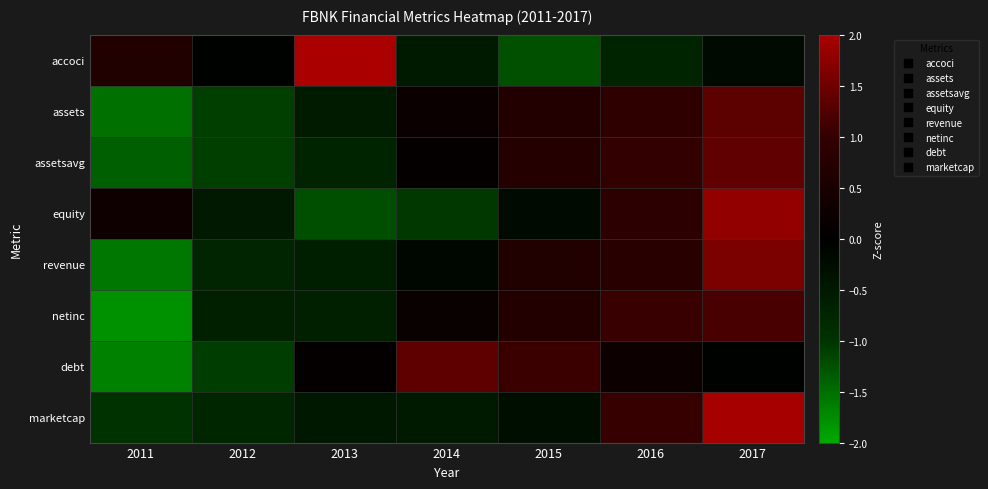

Reading left to right, list all the values displayed in this chart.

accoci: 2011=0.6	2012=-0.1	2013=2.1	2014=-0.5	2015=-1.2	2016=-0.7	2017=-0.2
assets: 2011=-1.5	2012=-1.1	2013=-0.5	2014=0.2	2015=0.7	2016=0.9	2017=1.4
assetsavg: 2011=-1.4	2012=-1.1	2013=-0.7	2014=0.1	2015=0.7	2016=1.0	2017=1.4
equity: 2011=0.3	2012=-0.5	2013=-1.2	2014=-1.0	2015=-0.2	2016=0.9	2017=1.8
revenue: 2011=-1.6	2012=-0.7	2013=-0.6	2014=-0.1	2015=0.6	2016=0.8	2017=1.6
netinc: 2011=-1.8	2012=-0.6	2013=-0.6	2014=0.2	2015=0.7	2016=1.0	2017=1.2
debt: 2011=-1.7	2012=-1.1	2013=0.1	2014=1.4	2015=1.1	2016=0.3	2017=-0.0
marketcap: 2011=-1.0	2012=-0.7	2013=-0.5	2014=-0.5	2015=-0.3	2016=1.0	2017=2.0